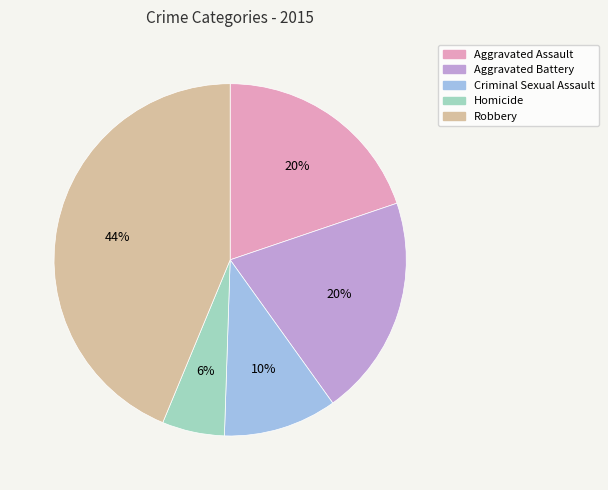

The Aggravated Battery slice represents 20% of the pie. True or false?

True